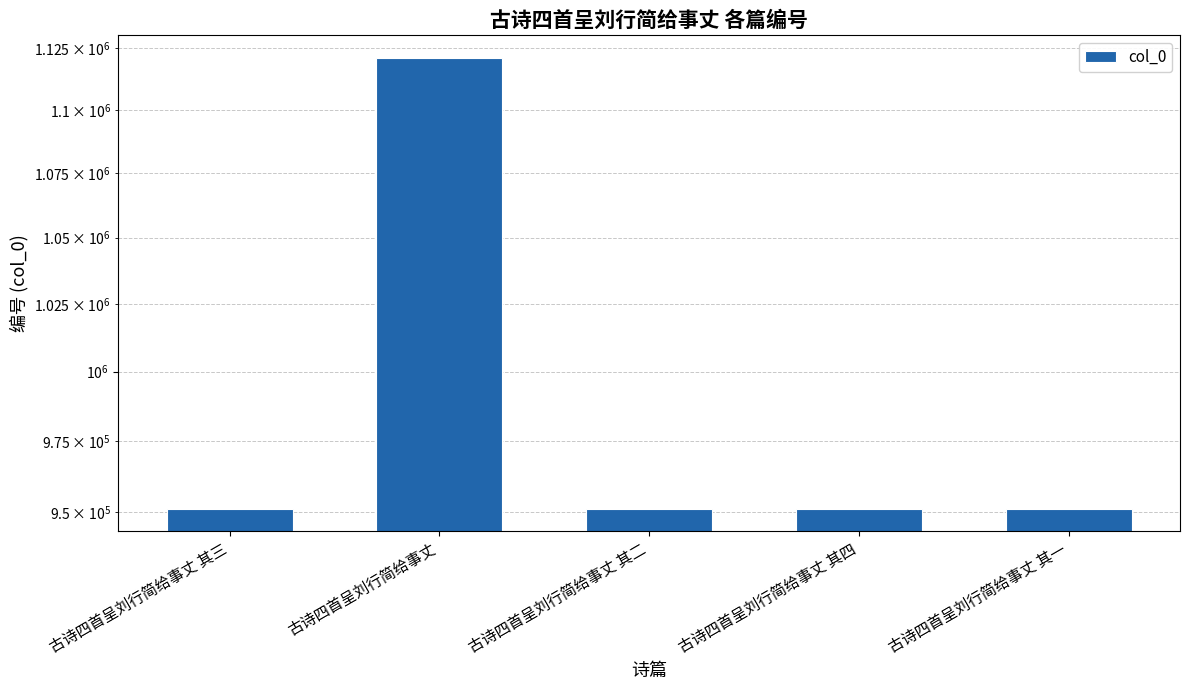

Which label corresponds to the largest value in the chart?

古诗四首呈刘行简给事丈